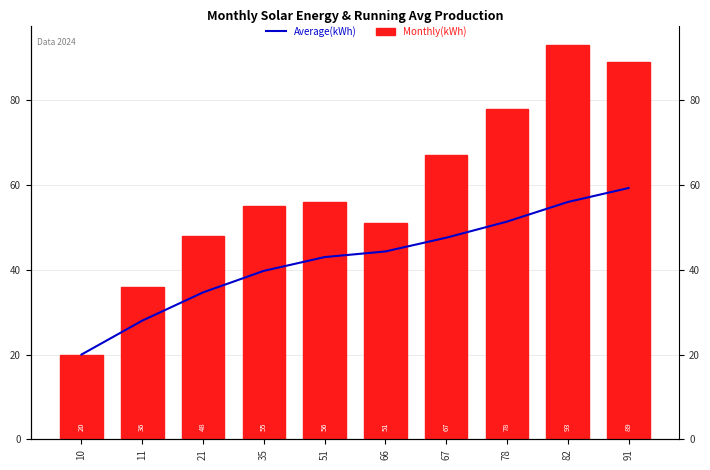

At how many categories does at least one series exceed 49?

7